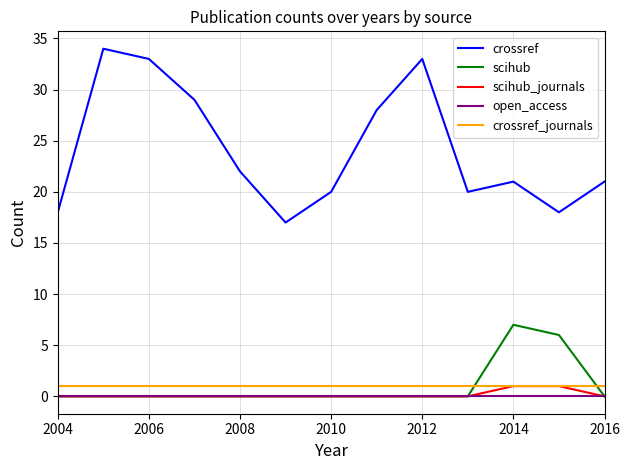

Which series has the widest spread of values?

crossref